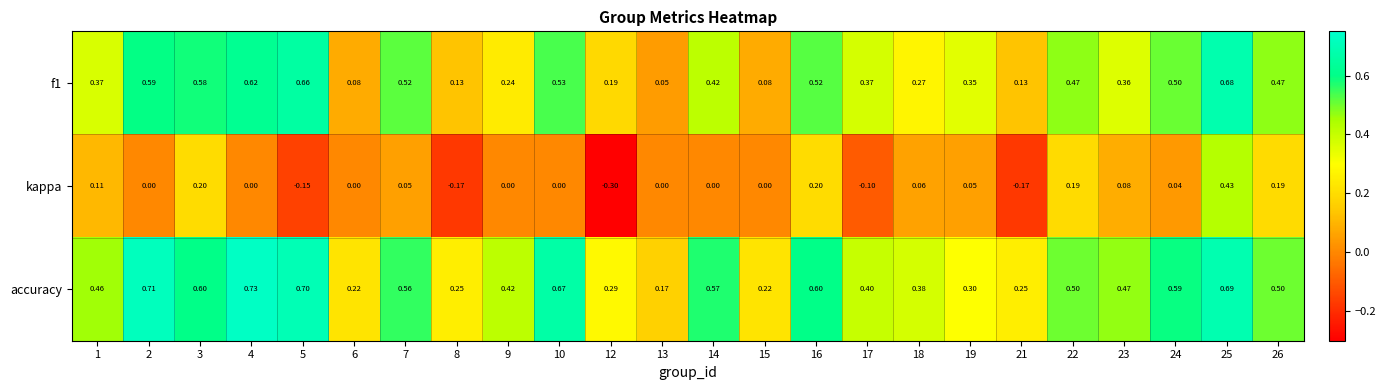

Which series has the largest total across all categories?

accuracy